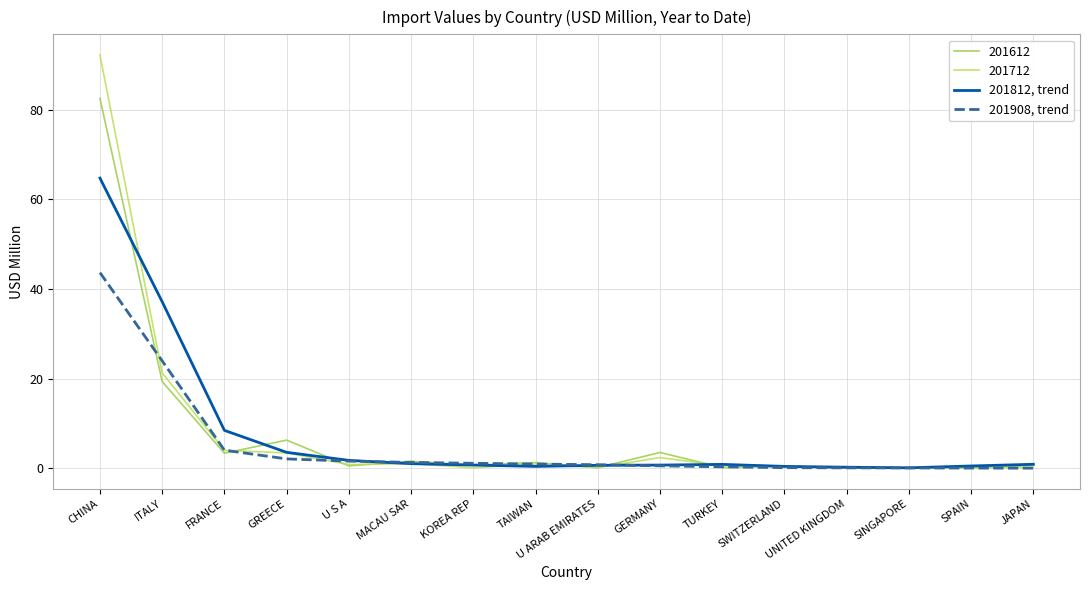

What is the average value of the 201908, trend series?

5.1